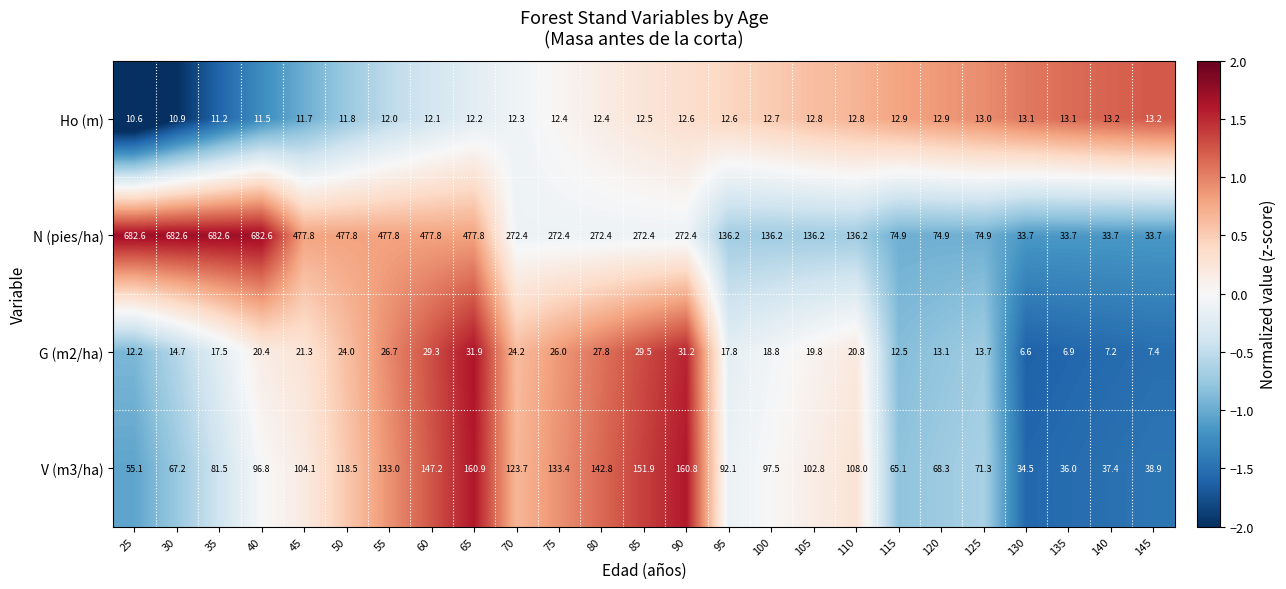

What is the average value of the Ho (m) series?

12.3